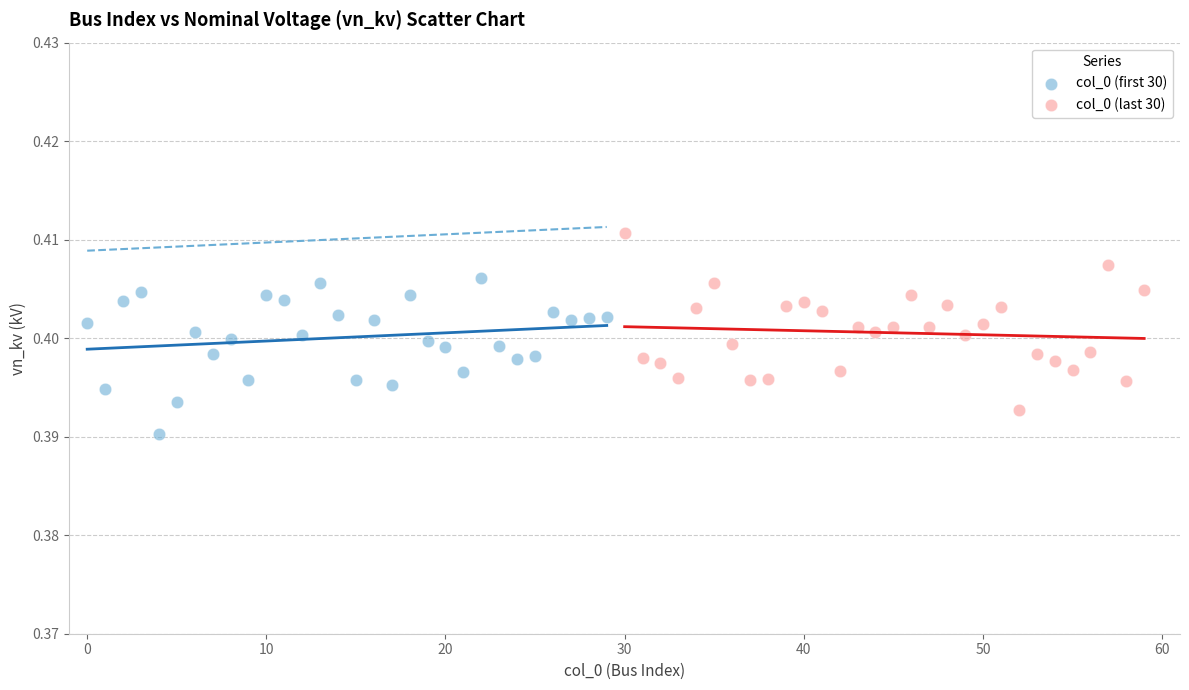

Which series has the largest Y range (max minus min)?

col_0 (last 30)